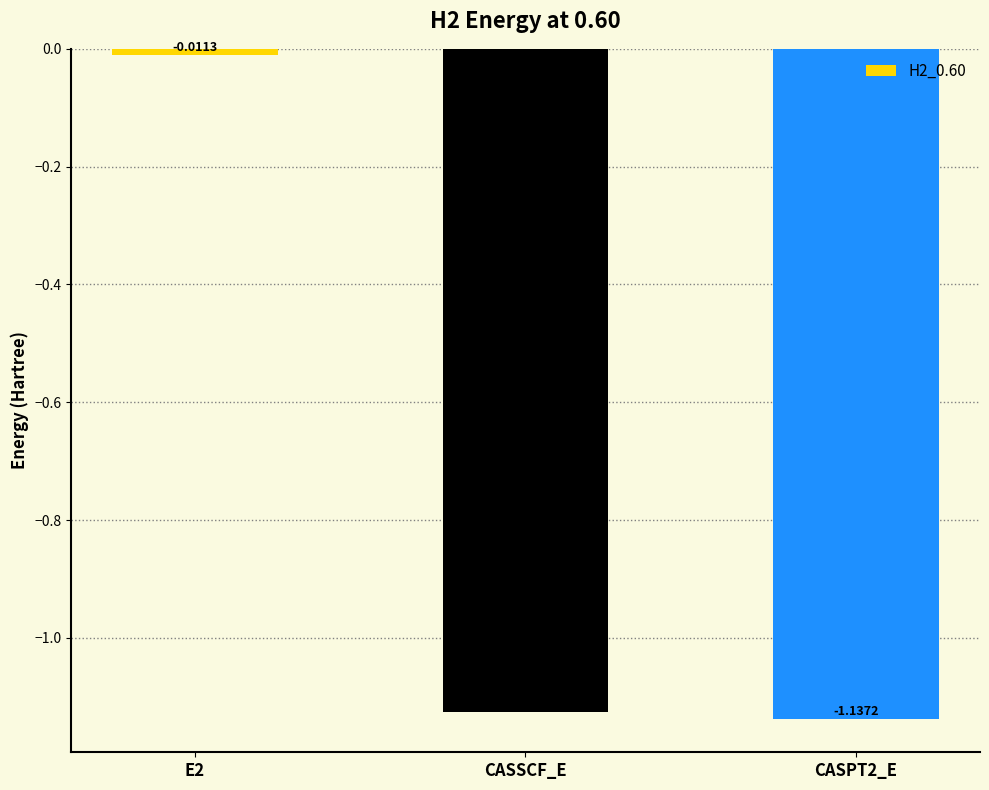

List the labels in order of value, largest first.

E2, CASSCF_E, CASPT2_E